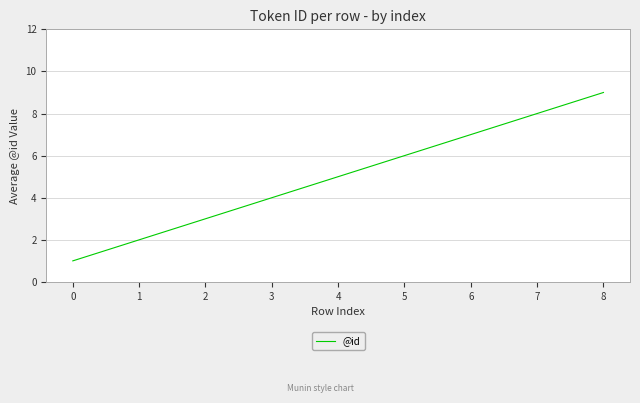

What is the change in value from 3 to 8?

+5